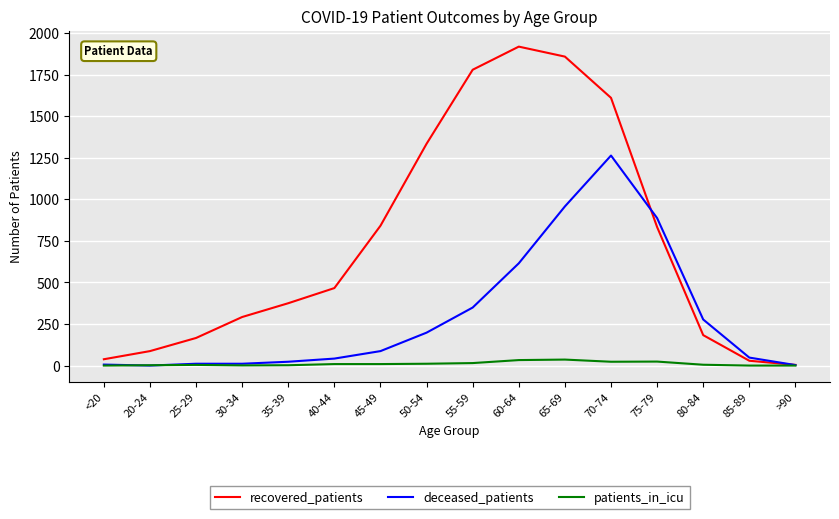

What is the difference between the recovered_patients values at 40-44 and 20-24?

379